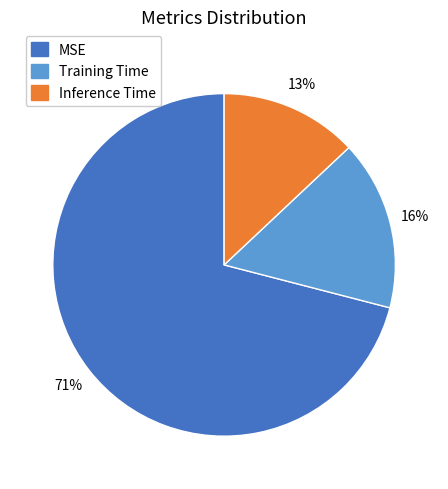

Does any single category account for the majority?

Yes